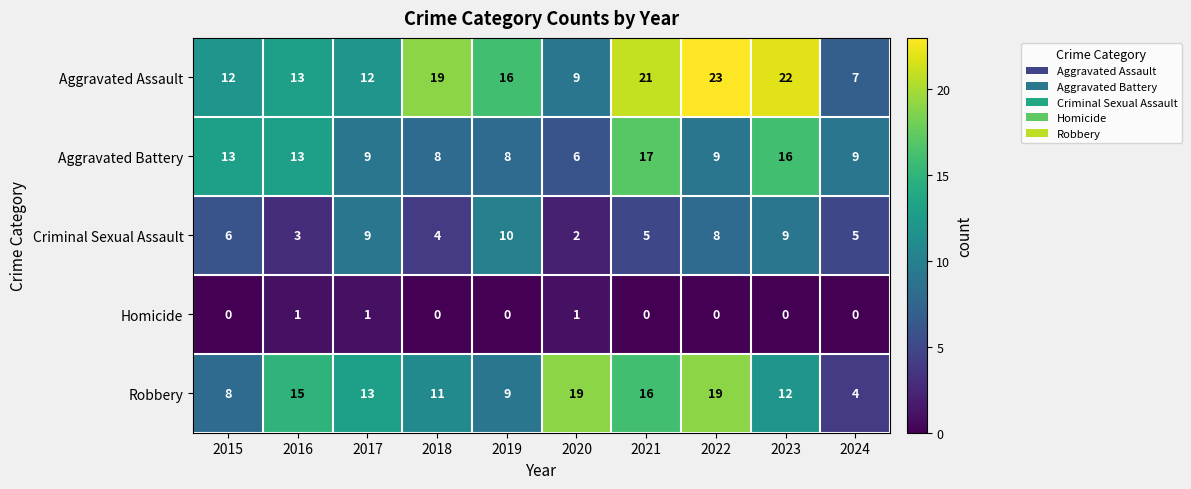

At 2015, list the series in order from largest to smallest.

Aggravated Battery, Aggravated Assault, Robbery, Criminal Sexual Assault, Homicide